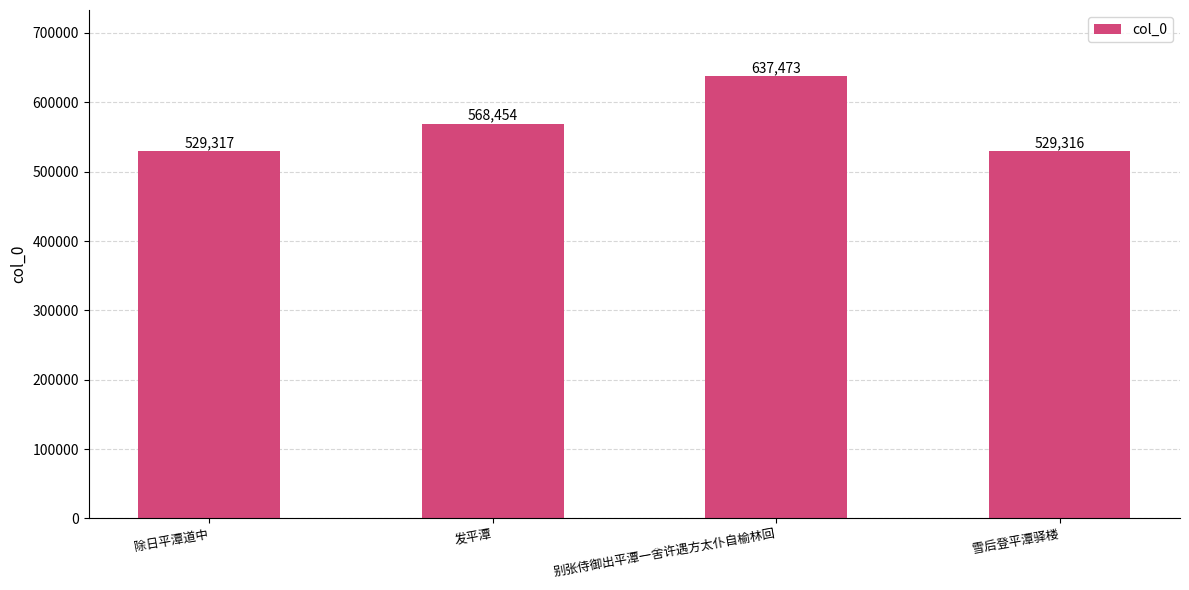

Reading left to right, transcribe all the data shown in this chart.

除日平潭道中=529317	发平潭=568454	别张侍御出平潭一舍许遇方太仆自榆林回=637473	雪后登平潭驿楼=529316